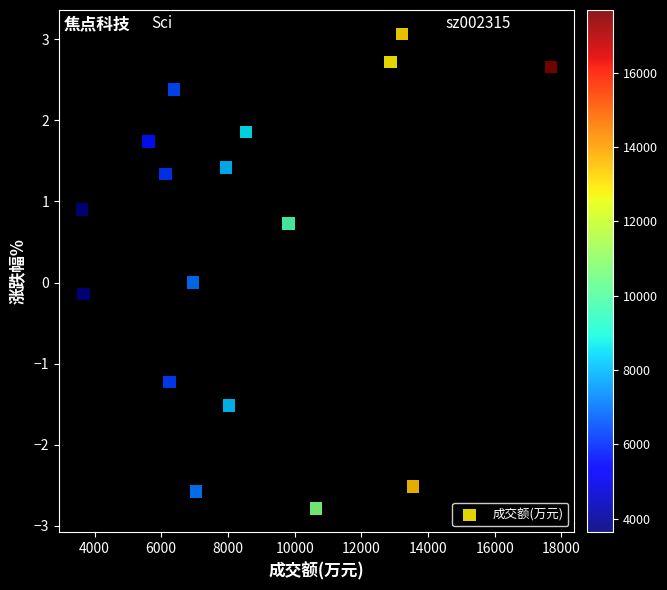

What is the range of Y values (max minus min)?

5.9